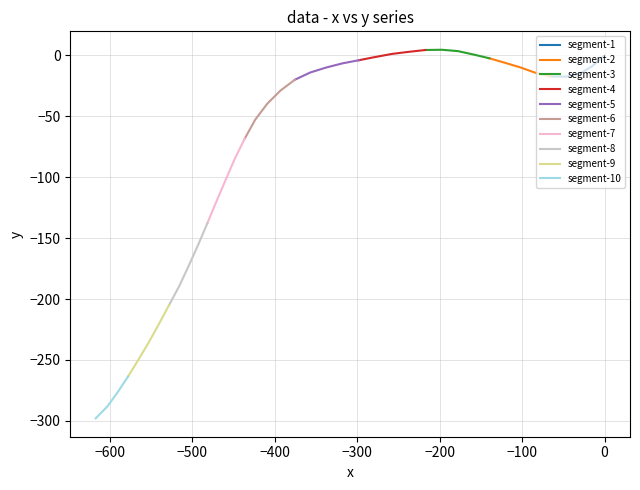

Does the chart have visible grid lines?

Yes